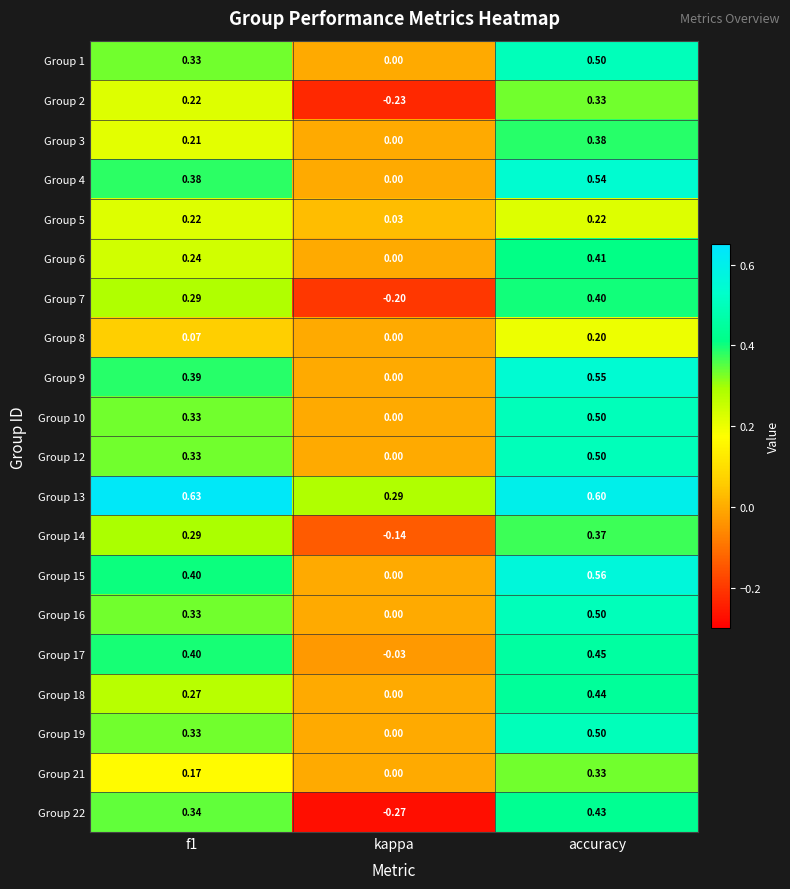

Which label corresponds to the smallest value in the chart?

kappa